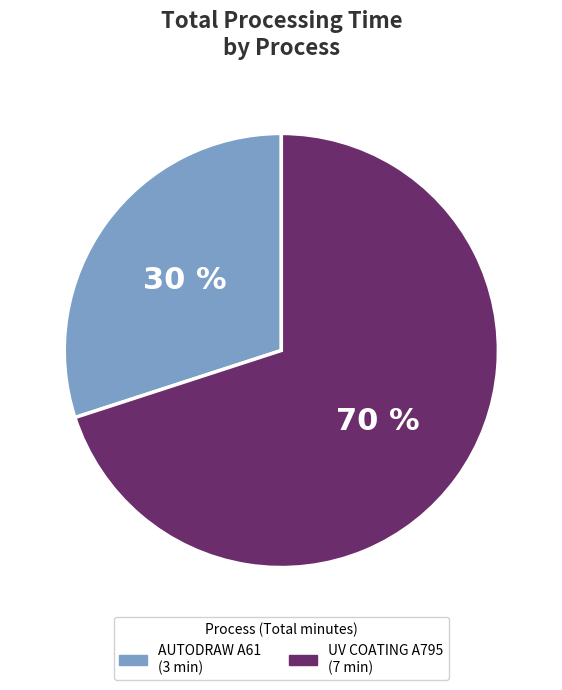

Does any single category account for the majority?

Yes